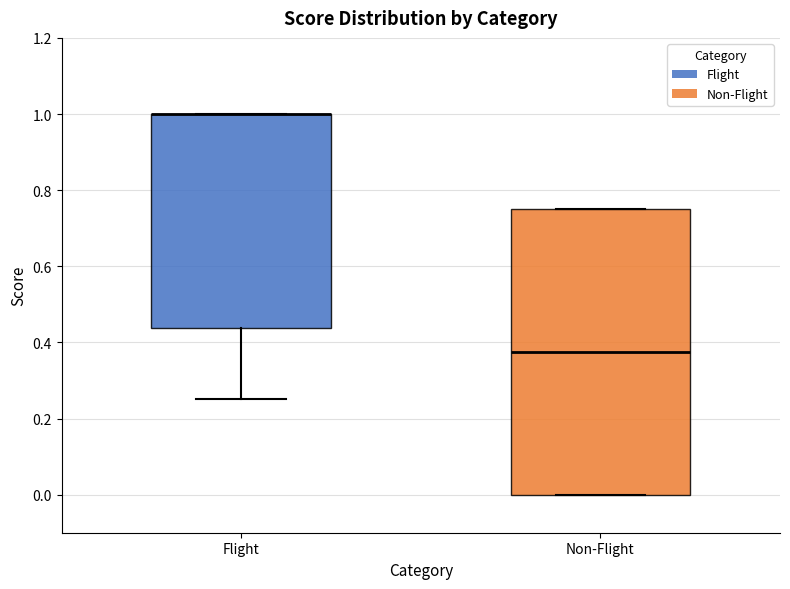

Reading left to right, transcribe this box plot: for each box, give where its median line is, the range the box spans, and where its two whiskers end, as read against the y-axis. The values are not printed on the chart, so give them approximately, as read against the axis.

Flight: median 1.00 (drawn on the box's upper edge), box 0.44 to 1.00, whiskers 0.26 to 1.00
Non-Flight: median 0.38, box 0.00 to 0.76, whiskers 0.00 to 0.76